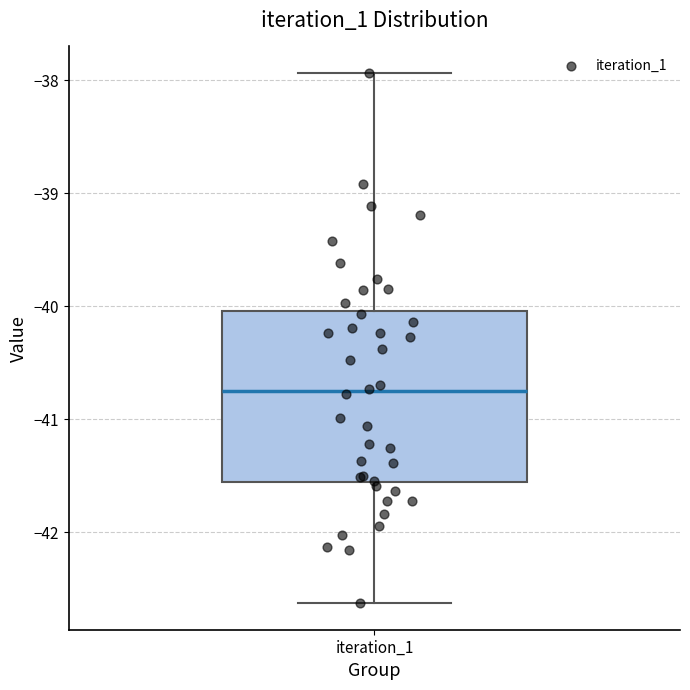

Transcribe this box plot: give where the median line is, the range the box spans, and where the two whiskers end, as read against the y-axis. The values are not printed on the chart, so give them approximately, as read against the axis.

median -40.8, box -41.6 to -40.0, whiskers -42.6 to -37.9